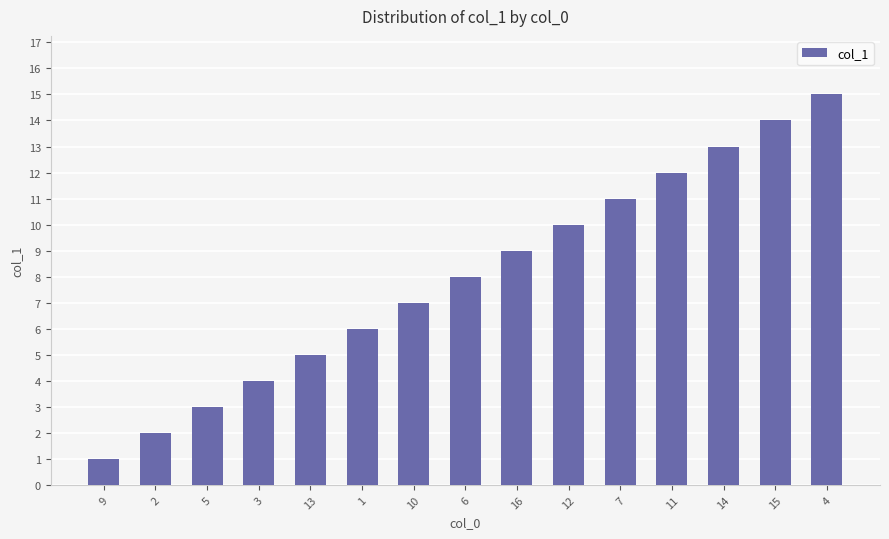

True or false: the data shows 2 at 3.

False